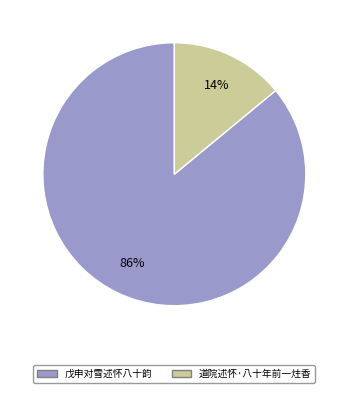

Which slice is the smallest?

道院述怀·八十年前一炷香